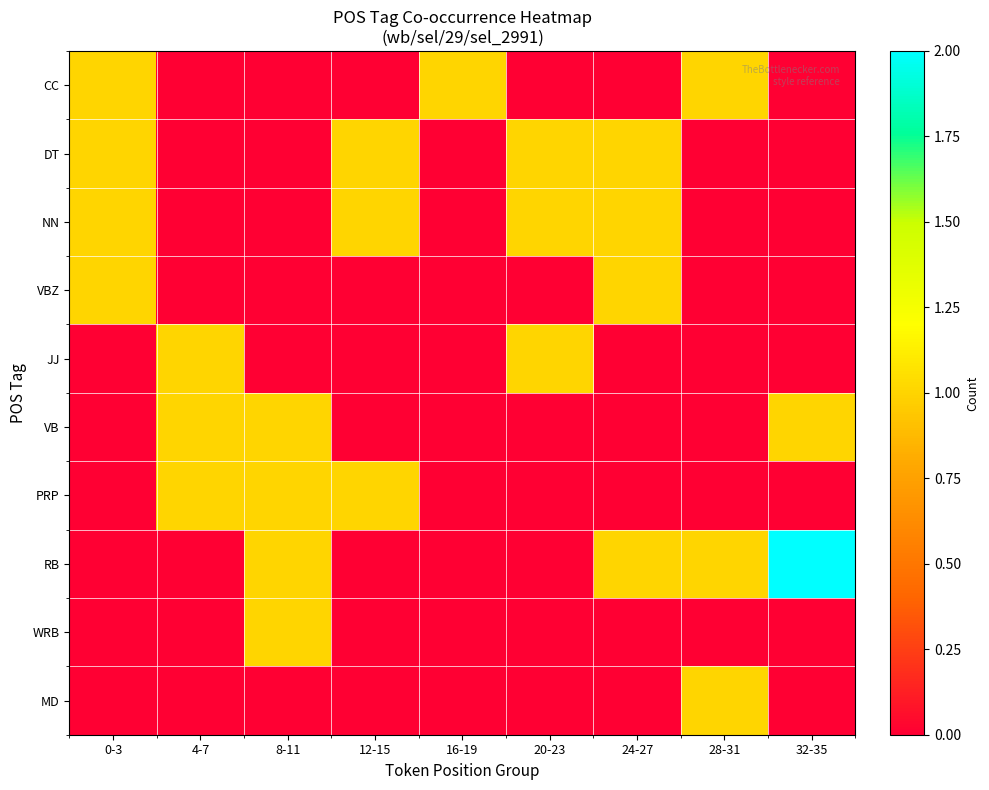

Reading left to right, list all the values displayed in this chart.

CC: 0-3=1	4-7=0	8-11=0	12-15=0	16-19=1	20-23=0	24-27=0	28-31=1	32-35=0
DT: 0-3=1	4-7=0	8-11=0	12-15=1	16-19=0	20-23=1	24-27=1	28-31=0	32-35=0
NN: 0-3=1	4-7=0	8-11=0	12-15=1	16-19=0	20-23=1	24-27=1	28-31=0	32-35=0
VBZ: 0-3=1	4-7=0	8-11=0	12-15=0	16-19=0	20-23=0	24-27=1	28-31=0	32-35=0
JJ: 0-3=0	4-7=1	8-11=0	12-15=0	16-19=0	20-23=1	24-27=0	28-31=0	32-35=0
VB: 0-3=0	4-7=1	8-11=1	12-15=0	16-19=0	20-23=0	24-27=0	28-31=0	32-35=1
PRP: 0-3=0	4-7=1	8-11=1	12-15=1	16-19=0	20-23=0	24-27=0	28-31=0	32-35=0
RB: 0-3=0	4-7=0	8-11=1	12-15=0	16-19=0	20-23=0	24-27=1	28-31=1	32-35=2
WRB: 0-3=0	4-7=0	8-11=1	12-15=0	16-19=0	20-23=0	24-27=0	28-31=0	32-35=0
MD: 0-3=0	4-7=0	8-11=0	12-15=0	16-19=0	20-23=0	24-27=0	28-31=1	32-35=0